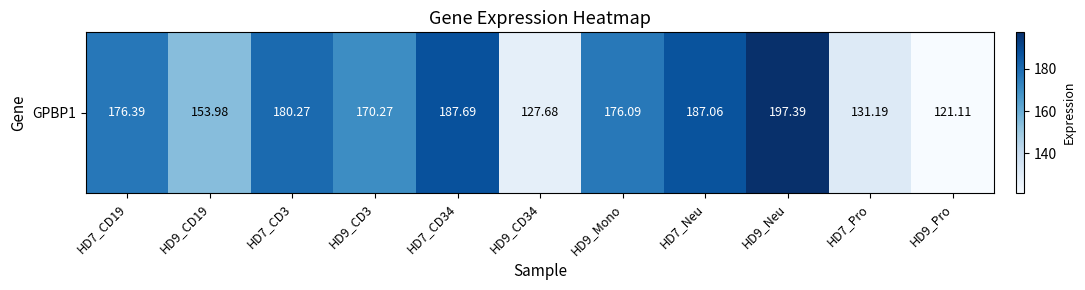

What is the difference between the maximum and second lowest values?

69.7